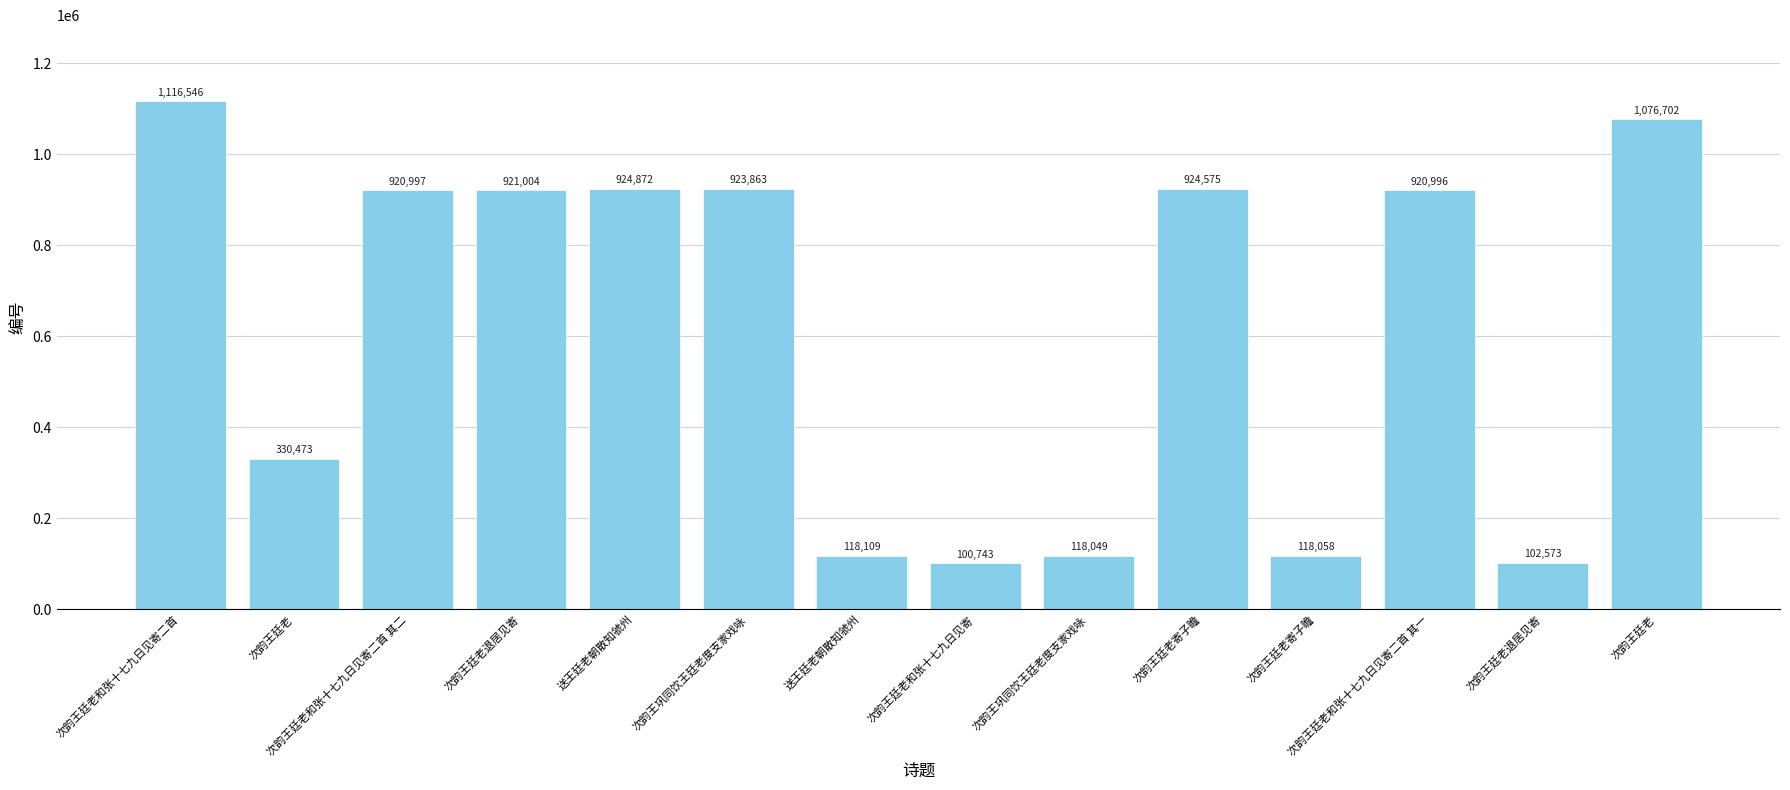

Between 次韵王廷老和张十七九日见寄 and 次韵王廷老退居见寄, which is larger?

次韵王廷老退居见寄